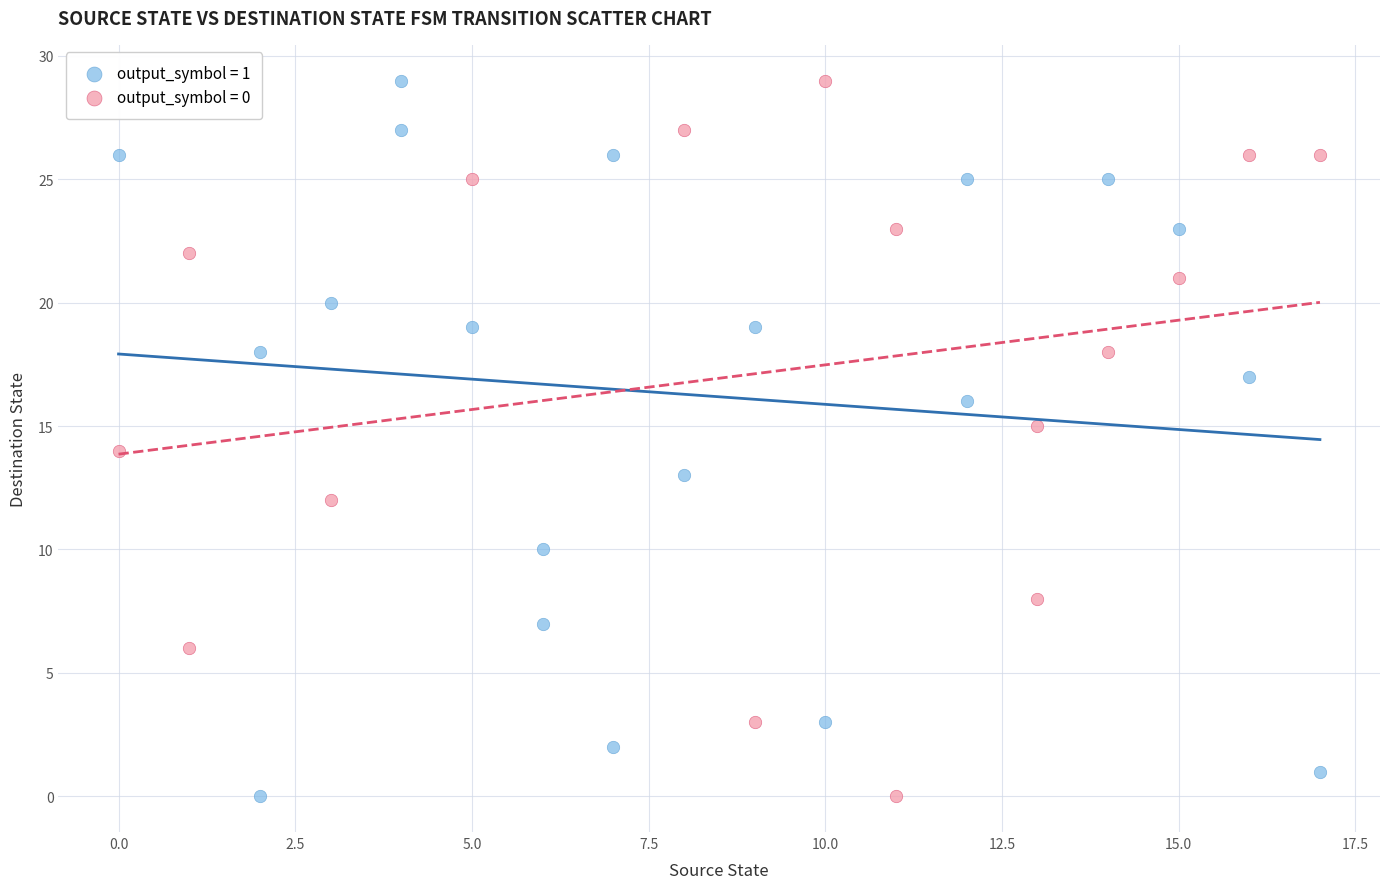

What are all the series names shown in the legend?

output_symbol = 1, output_symbol = 0